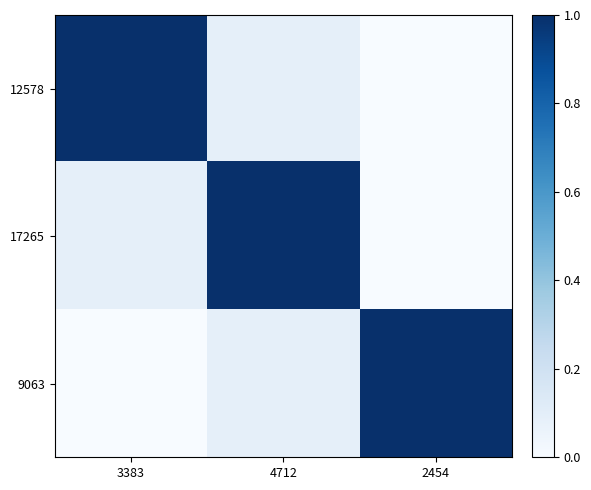

What is the difference between the highest and lowest values at 2454?

1.0